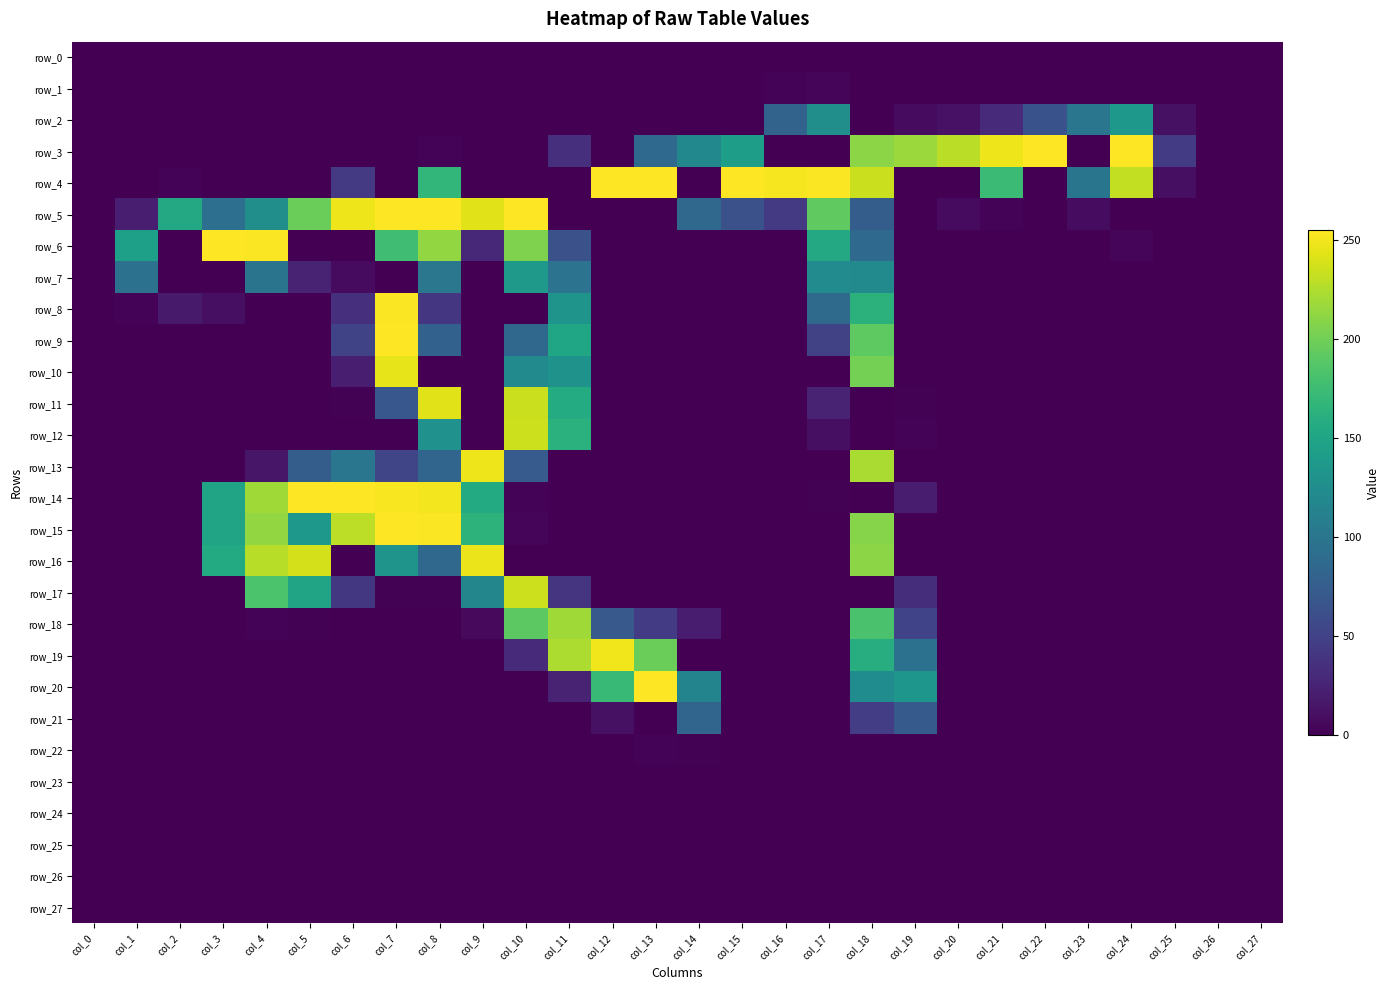

At which label does row_10 reach its minimum?

col_0